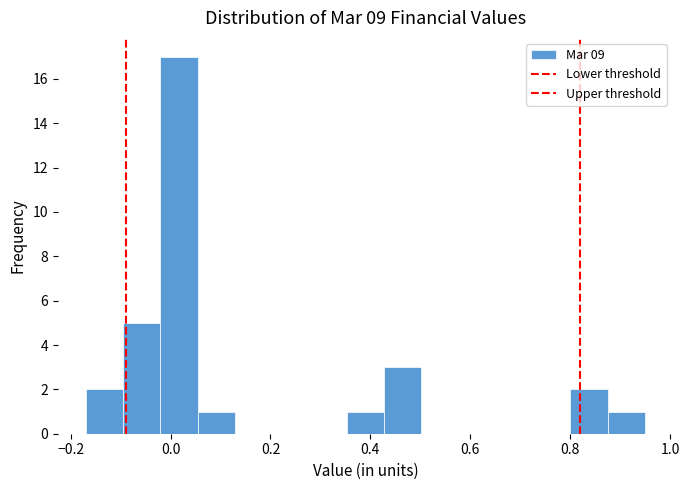

Read against the x-axis, roughly where is the centre of the tallest bar?

0.02